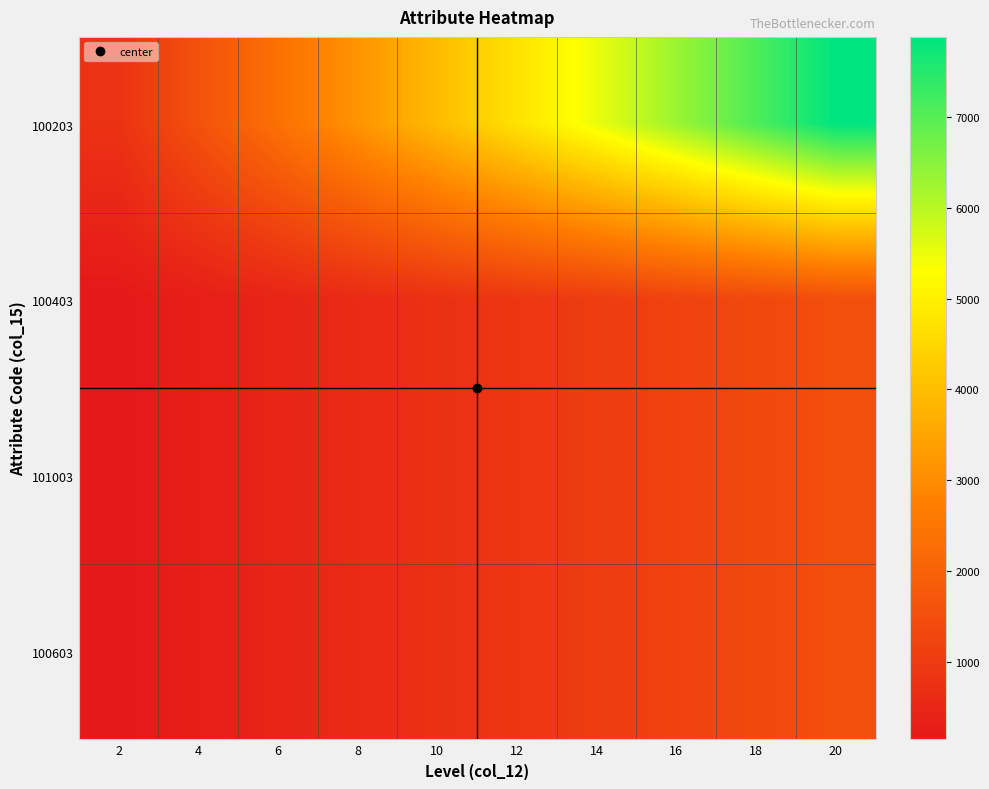

Reading right to left, what are all the values shown in this chart?

100203: 20=7880	18=7090	16=6300	14=5510	12=4730	10=3940	8=3150	6=2360	4=1580	2=790
100403: 20=1500	18=1350	16=1200	14=1050	12=900	10=750	8=600	6=450	4=300	2=150
101003: 20=1500	18=1350	16=1200	14=1050	12=900	10=750	8=600	6=450	4=300	2=150
100603: 20=1500	18=1350	16=1200	14=1050	12=900	10=750	8=600	6=450	4=300	2=150